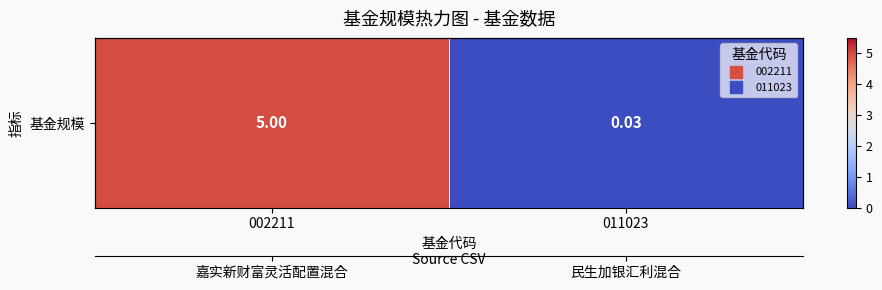

List the labels in order of value, smallest first.

011023, 002211